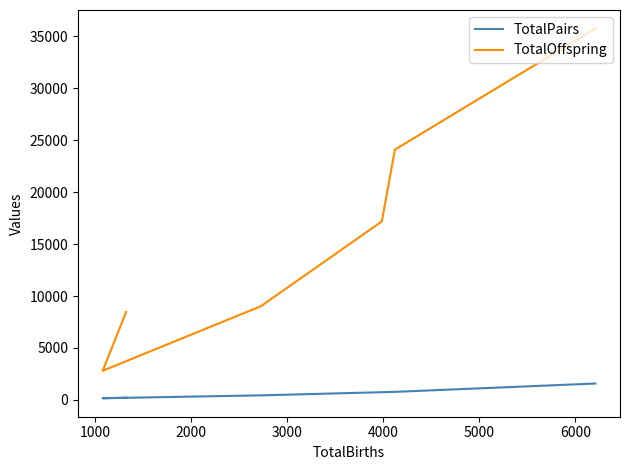

Reading left to right, what are all the values shown in this chart?

TotalPairs: 1575	773	739	437	159	210
TotalOffspring: 35757	24093	17184	9021	2802	8480